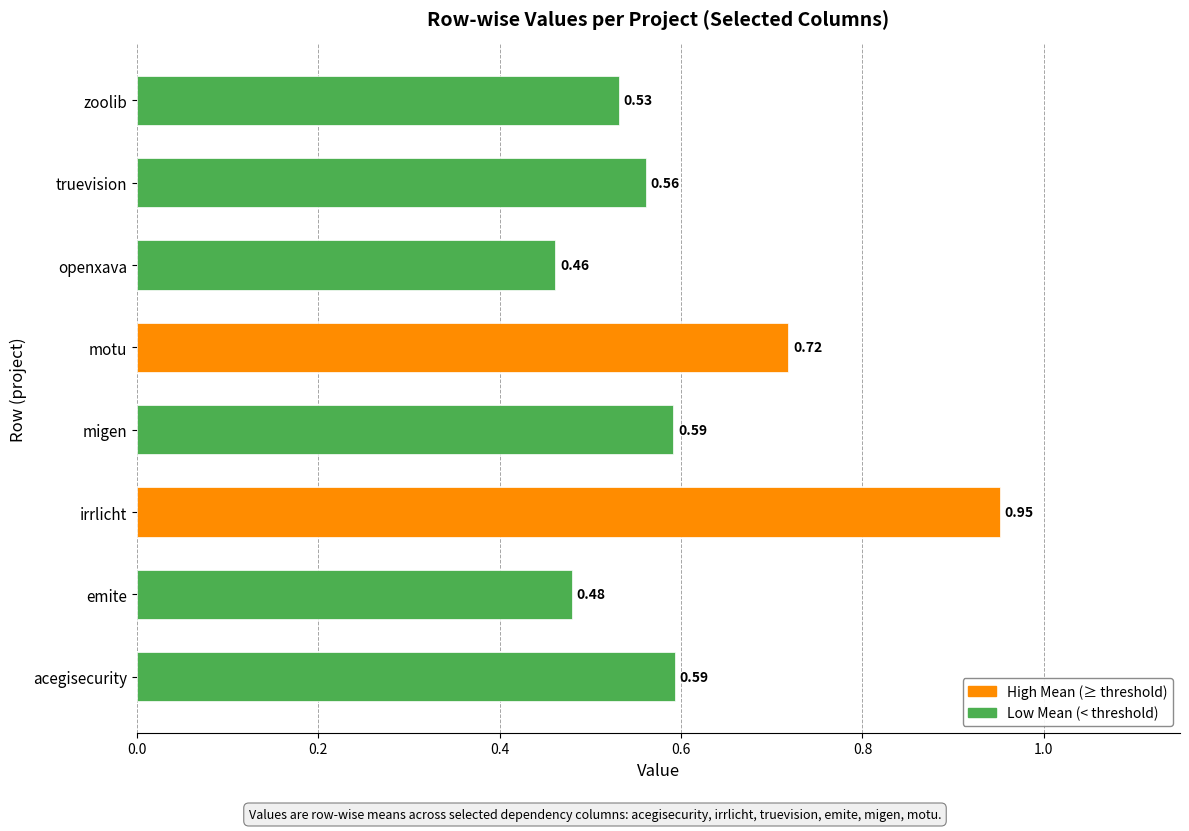

How many distinct data groups are displayed?

1